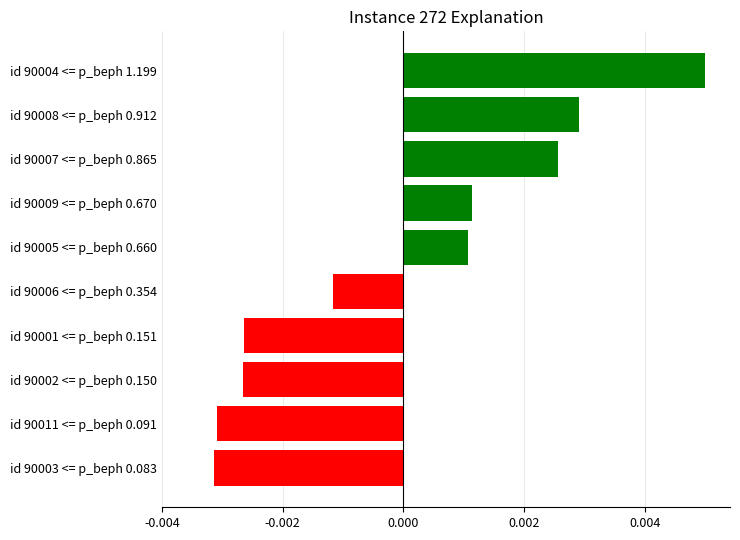

Count the values in the range 0 to 1.

5